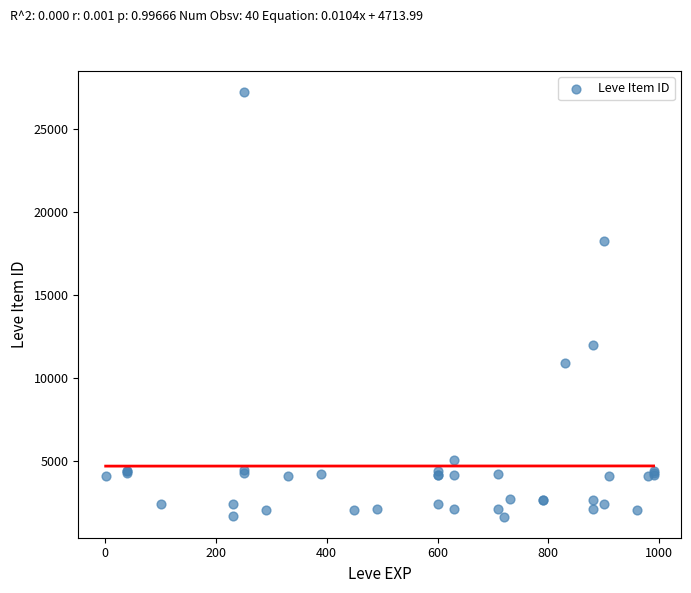

What Y value in the scatter plot is closest to 14448?

12018